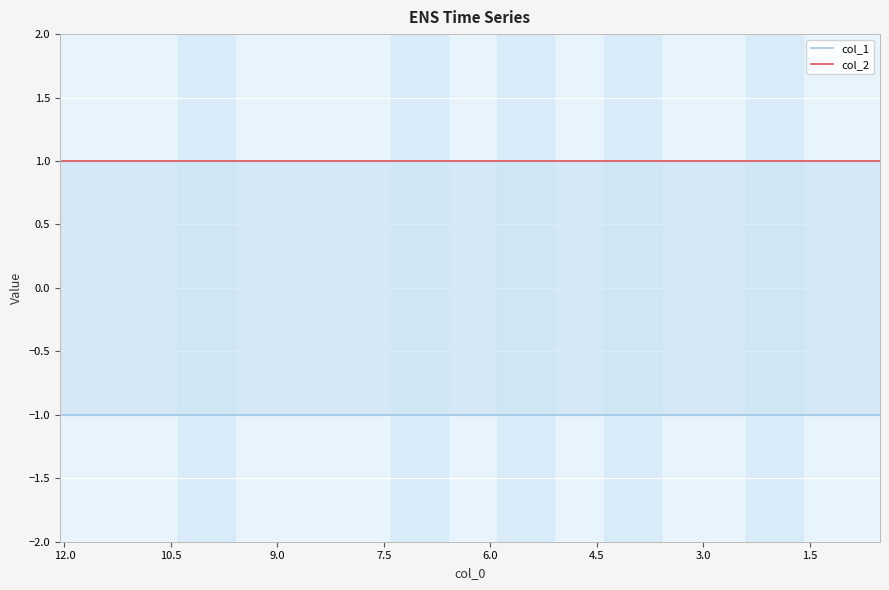

What are all the series names shown in the legend?

col_1, col_2